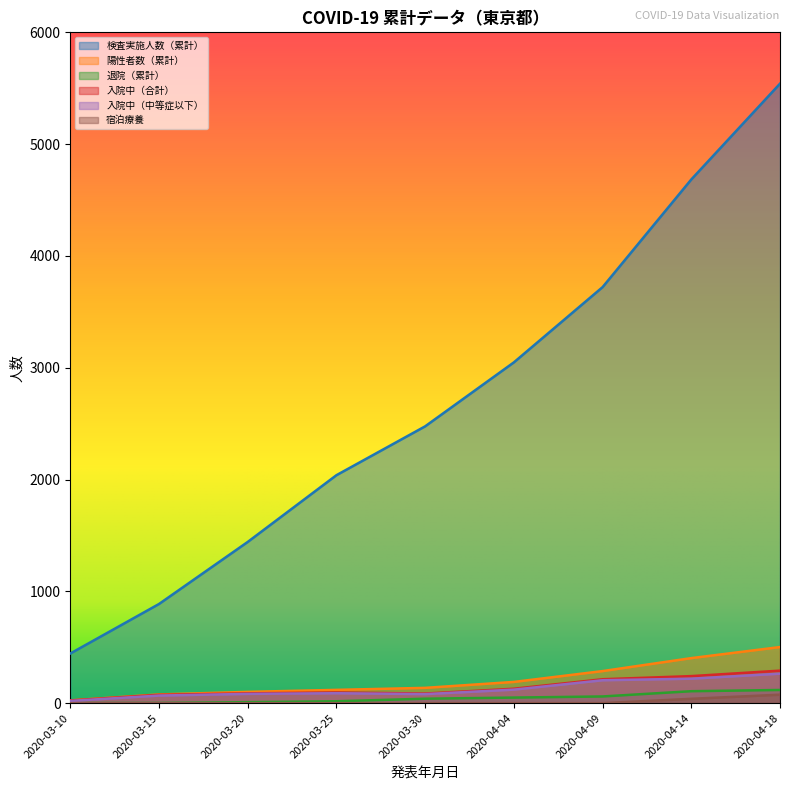

True or false: 検査実施人数（累計） and 宿泊療養 cross at least once.

False